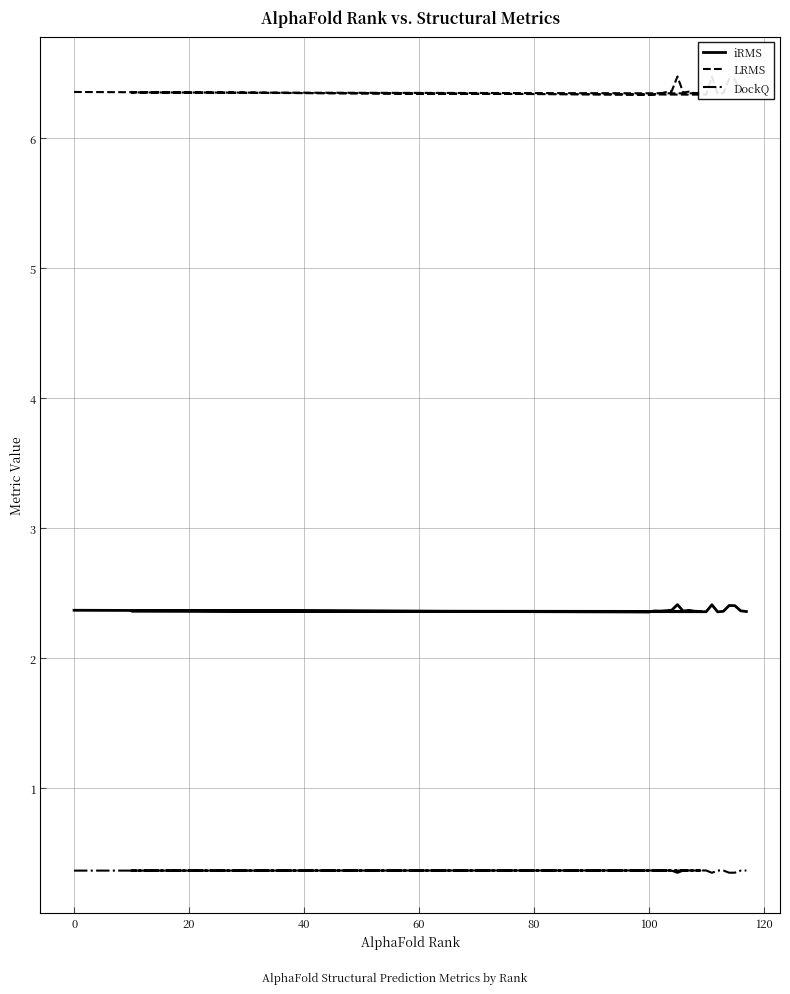

Is it true that DockQ equals 0.2 at 140?

False